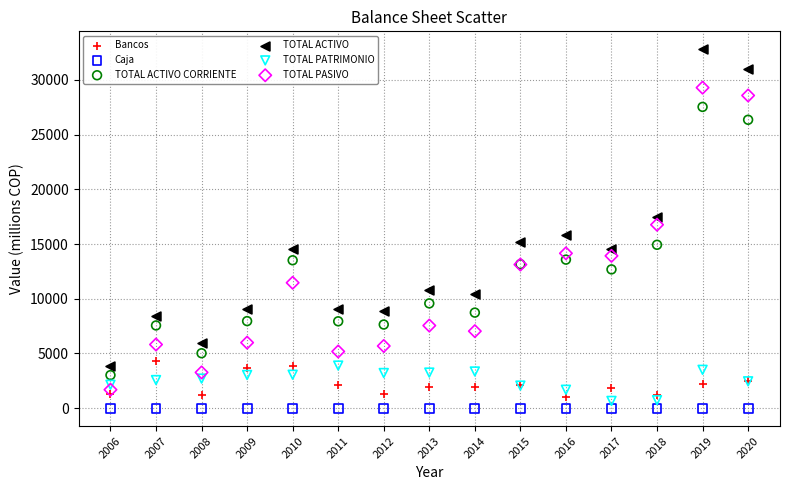

Which series has the widest spread of Y values?

TOTAL ACTIVO